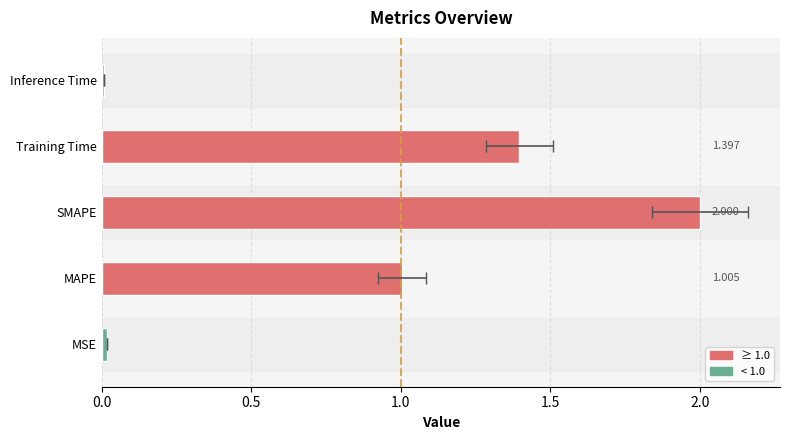

What is the average value?

0.9